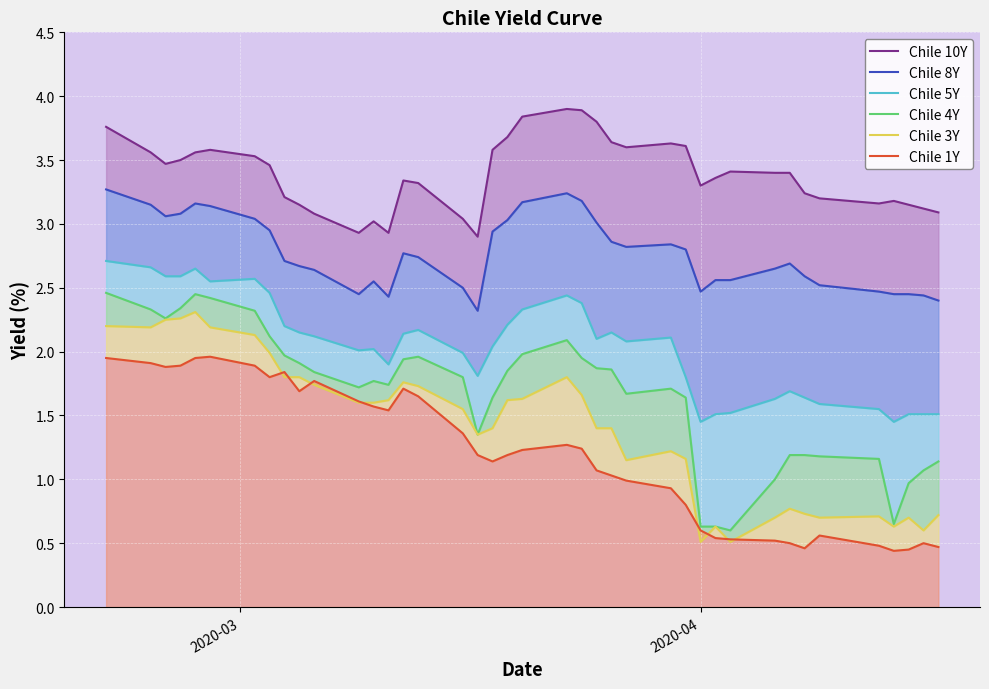

What is the greatest value displayed?

3.9